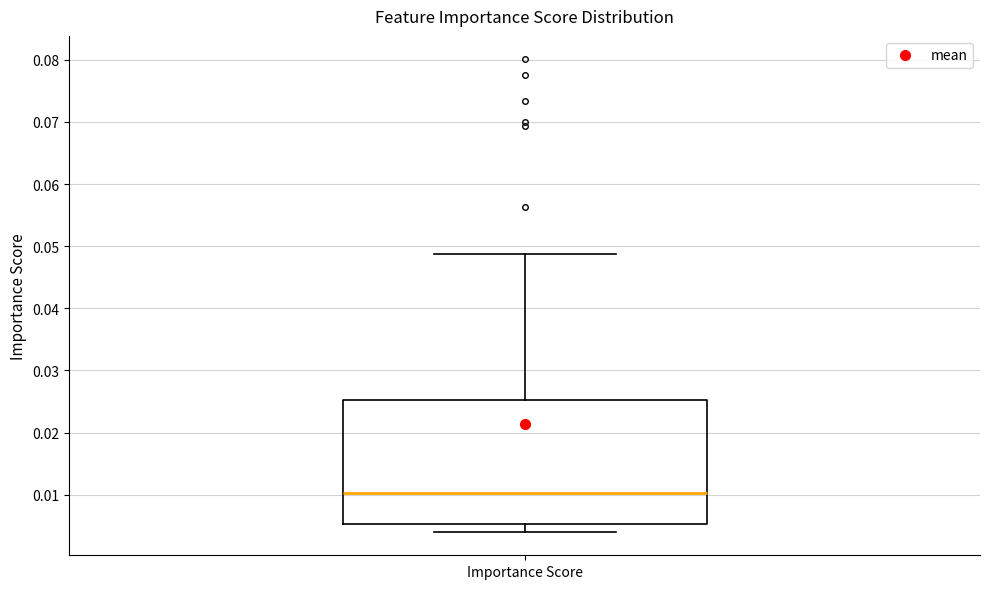

Where does the lower whisker of the box for Importance Score end on the y-axis? The values are not printed on the chart, so give them approximately, as read against the axis.

0.004